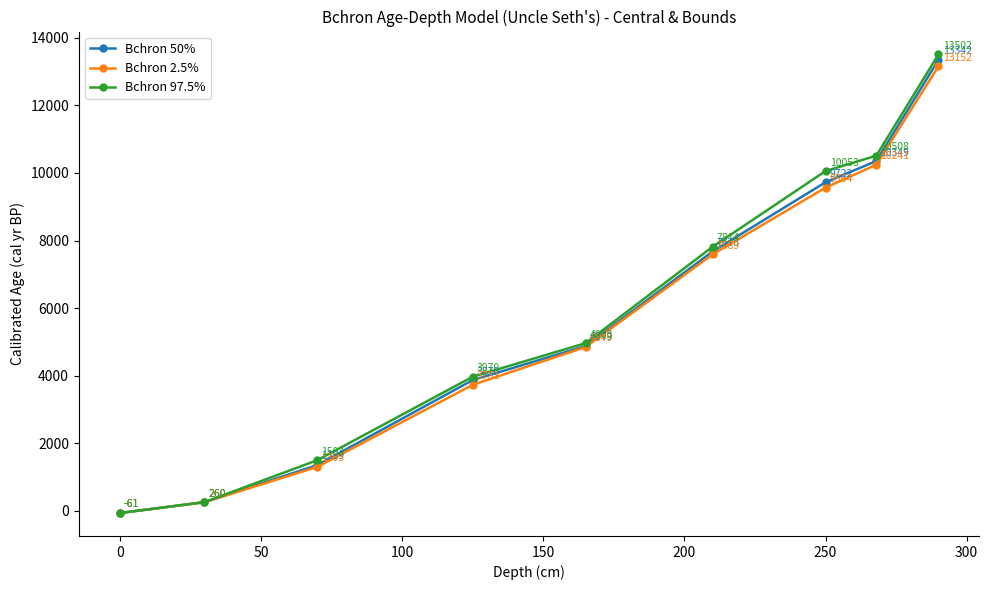

At how many categories does at least one series exceed 9215?

3